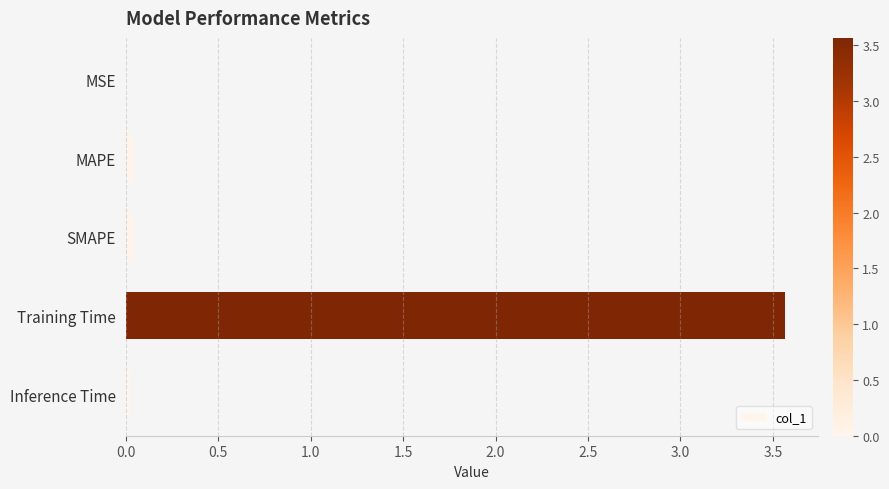

Are the bars grouped side by side (vs. stacked)?

No